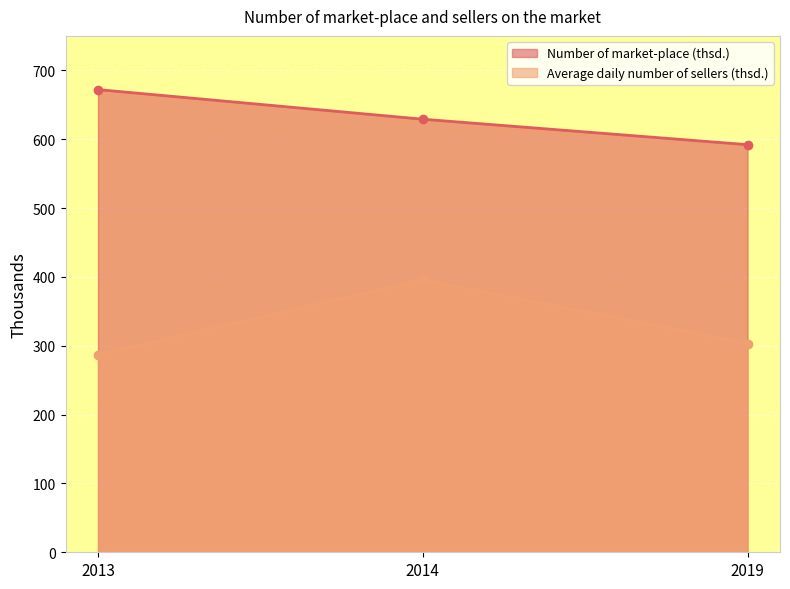

True or false: Number of market-place (thsd.) has a value of 891 at 2014.

False